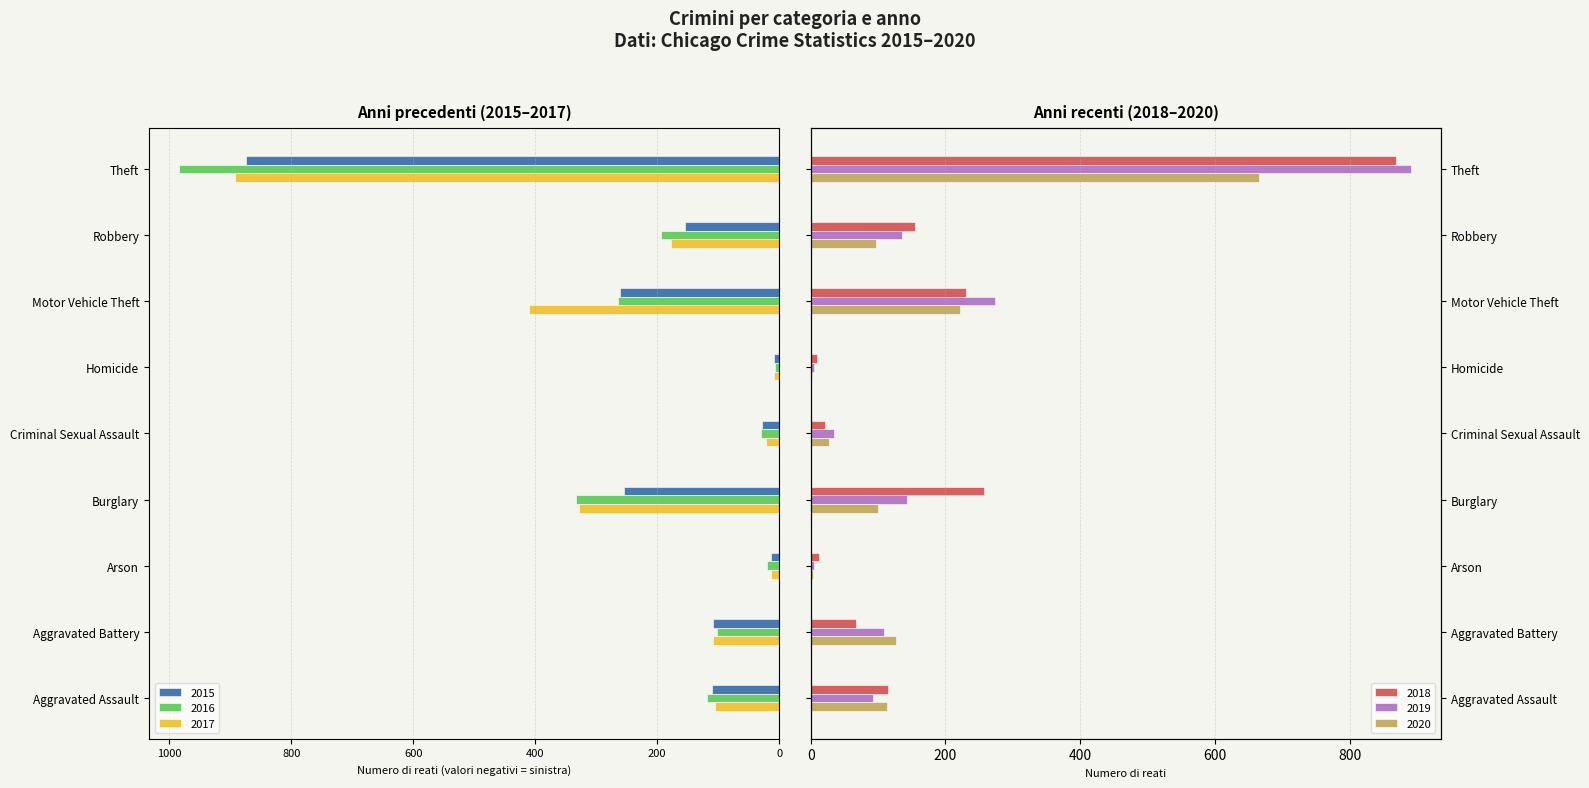

What are all the series names shown in the legend?

2015, 2016, 2017, 2018, 2019, 2020